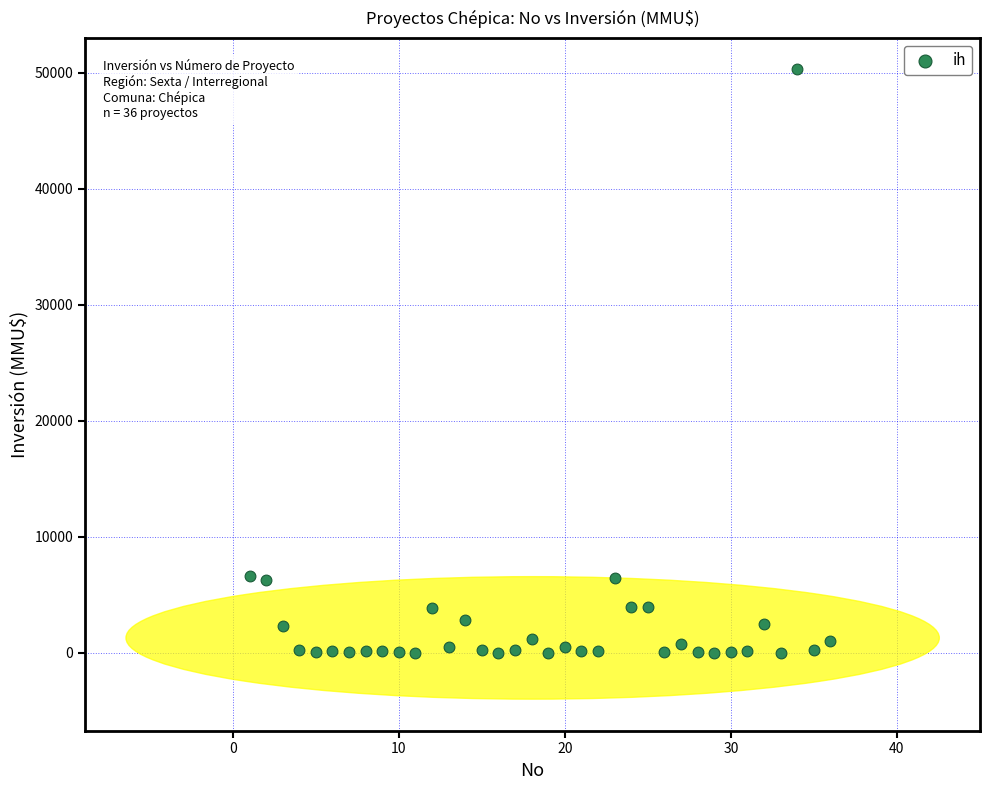

What is the range of X values (max minus min)?

35